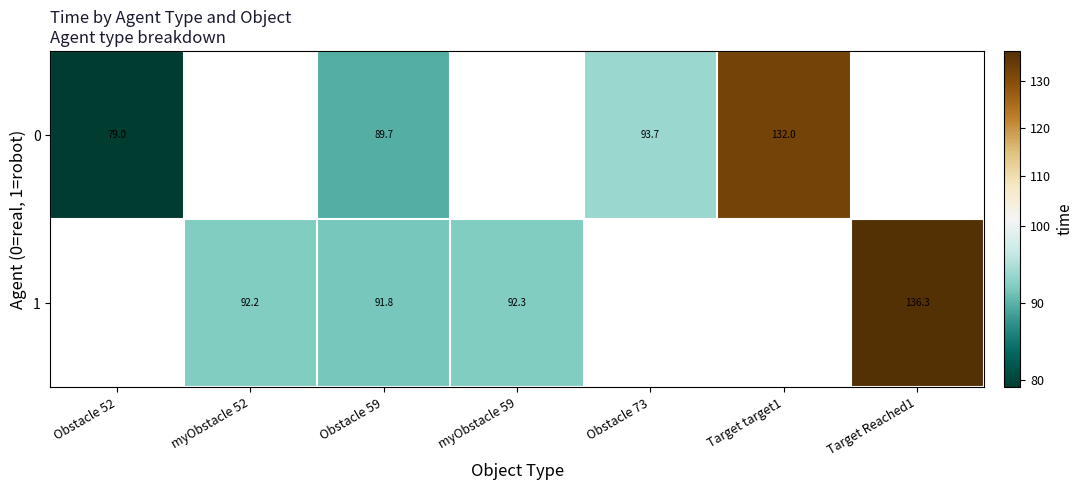

Is the value of 1 at Target Reached1 greater than the value of 0 at Obstacle 73?

Yes